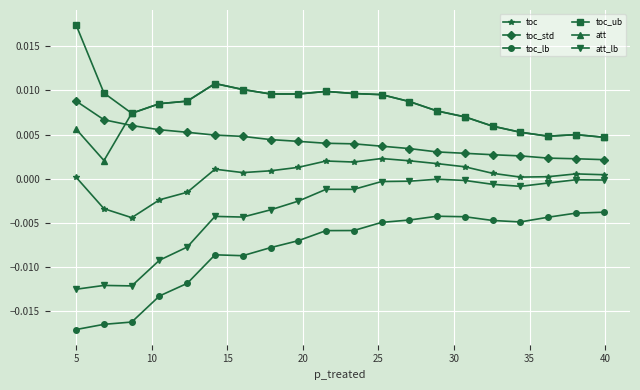

How many distinct data groups are displayed?

6